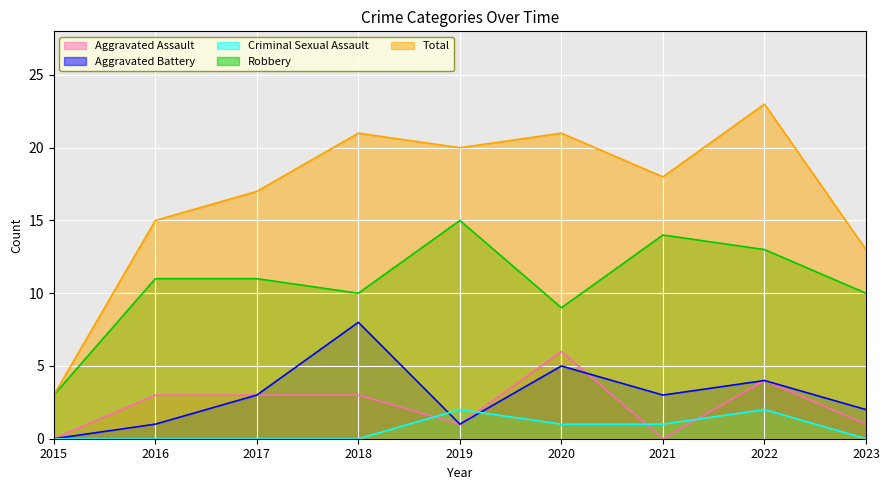

At which category is the sum across all series the highest?

2022